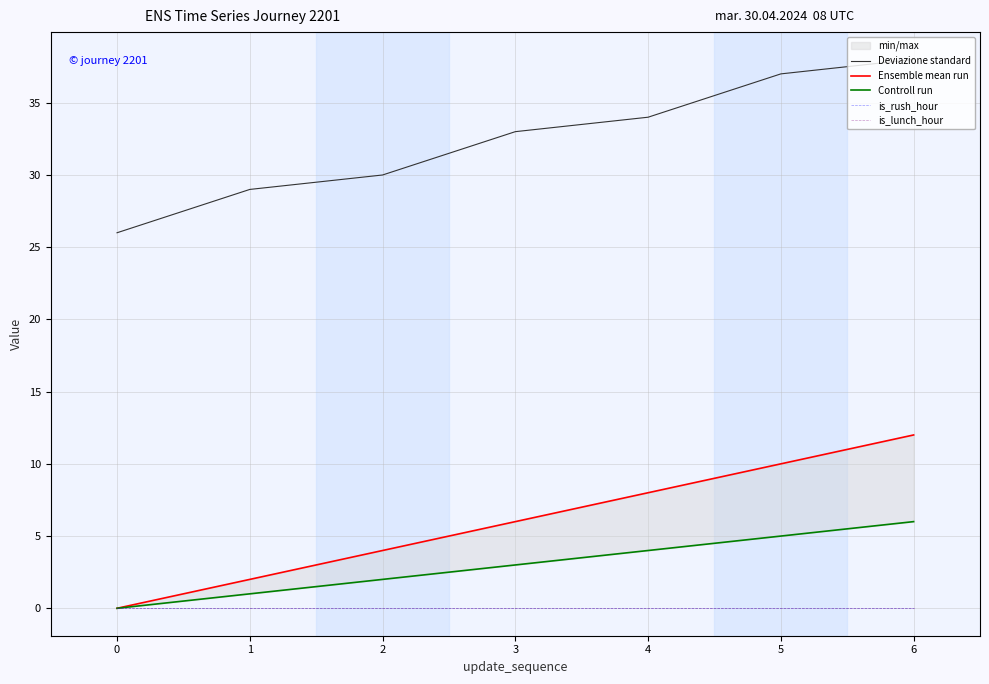

Which label corresponds to the largest value in the chart?

6